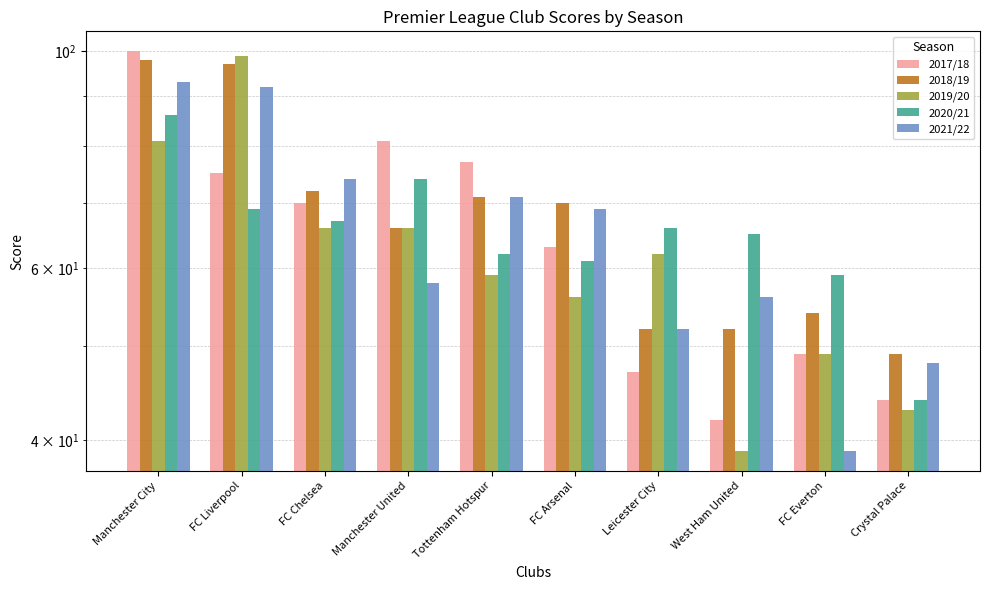

Reading right to left, list all the values displayed in this chart.

2017/18: Crystal Palace=44	FC Everton=49	West Ham United=42	Leicester City=47	FC Arsenal=63	Tottenham Hotspur=77	Manchester United=81	FC Chelsea=70	FC Liverpool=75	Manchester City=100
2018/19: Crystal Palace=49	FC Everton=54	West Ham United=52	Leicester City=52	FC Arsenal=70	Tottenham Hotspur=71	Manchester United=66	FC Chelsea=72	FC Liverpool=97	Manchester City=98
2019/20: Crystal Palace=43	FC Everton=49	West Ham United=39	Leicester City=62	FC Arsenal=56	Tottenham Hotspur=59	Manchester United=66	FC Chelsea=66	FC Liverpool=99	Manchester City=81
2020/21: Crystal Palace=44	FC Everton=59	West Ham United=65	Leicester City=66	FC Arsenal=61	Tottenham Hotspur=62	Manchester United=74	FC Chelsea=67	FC Liverpool=69	Manchester City=86
2021/22: Crystal Palace=48	FC Everton=39	West Ham United=56	Leicester City=52	FC Arsenal=69	Tottenham Hotspur=71	Manchester United=58	FC Chelsea=74	FC Liverpool=92	Manchester City=93